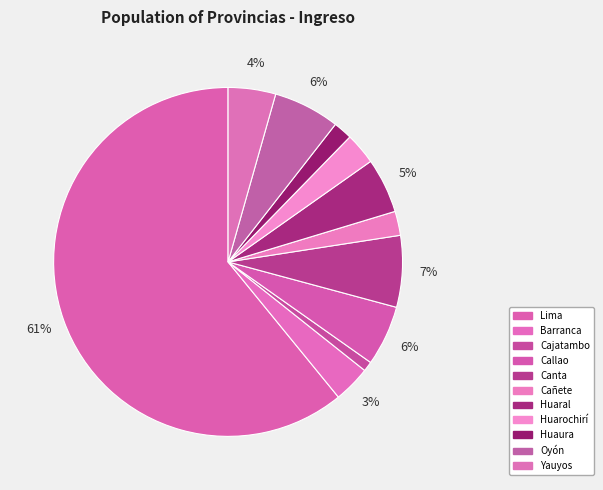

To the nearest percent, what portion does Cañete represent?

2%